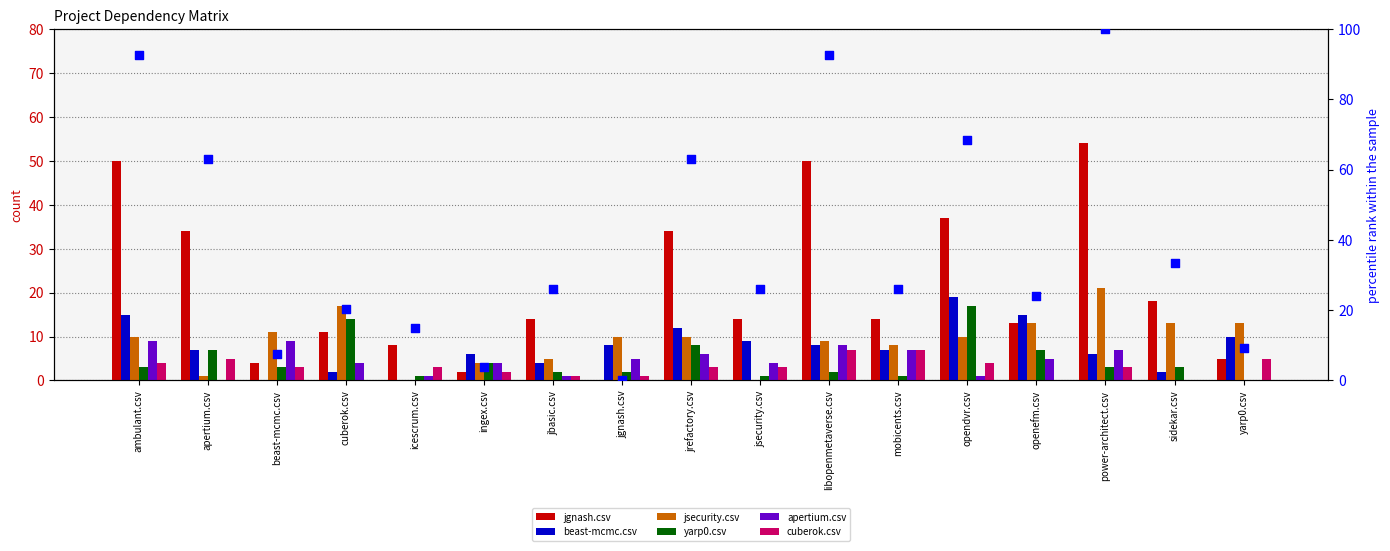

Which series has the largest total across all categories?

jgnash.csv